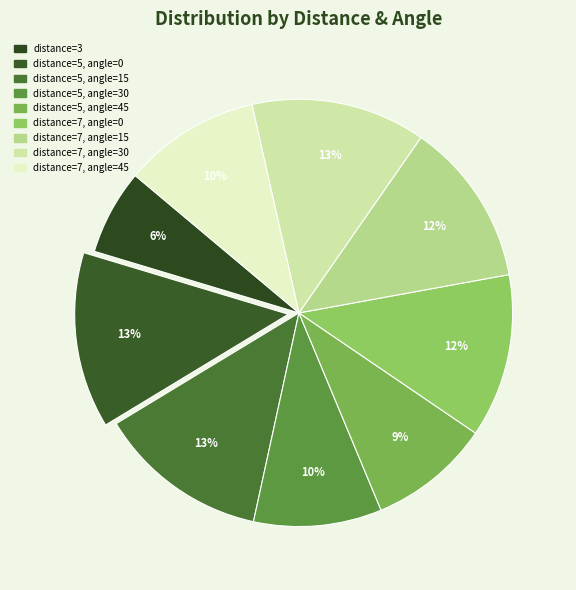

To the nearest percent, what is the difference between the distance=7, angle=30 and distance=5, angle=45 slice percentages?

4%